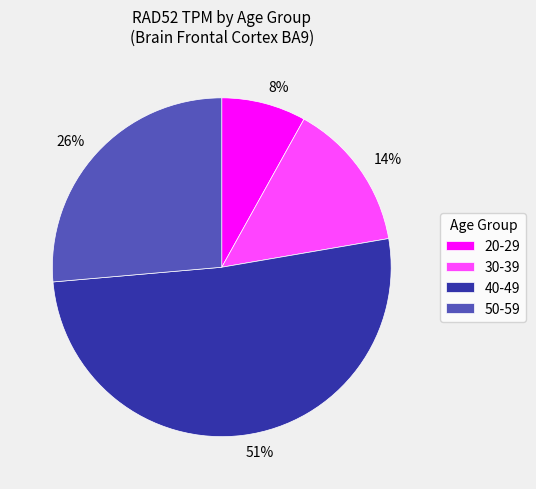

Does 50-59 represent more than half of the total?

No